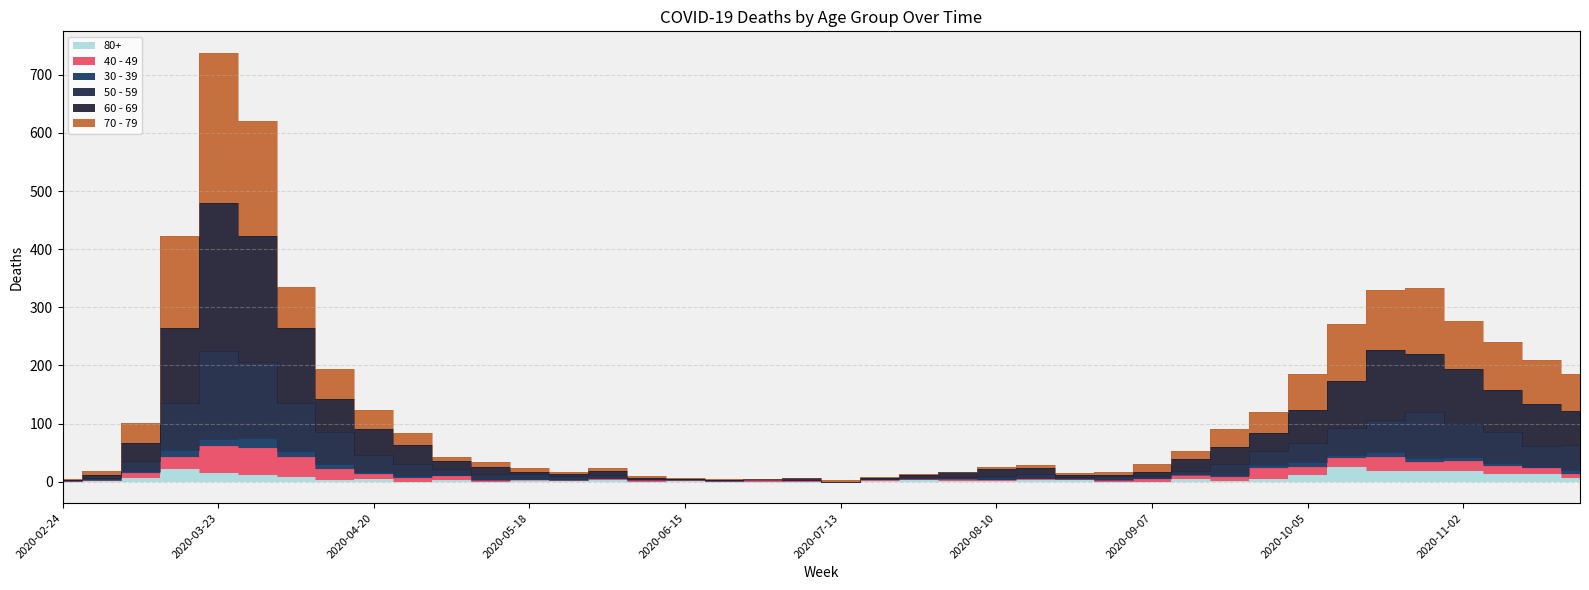

Is the value of 60 - 69 at 2020-08-24 greater than the value of 70 - 79 at 2020-03-30?

No